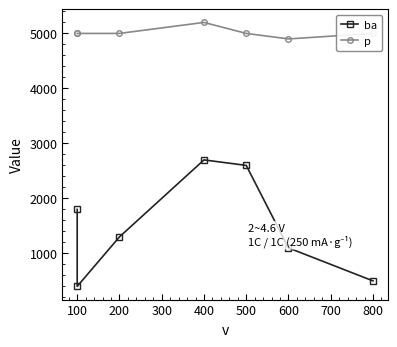

Which series changed the most between 100 and 500?

ba